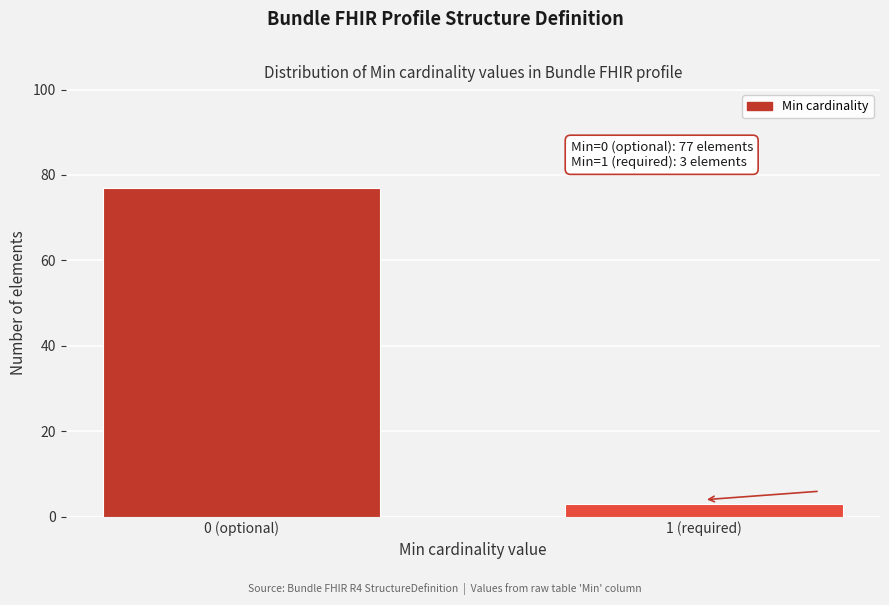

Reading right to left, what are all the values shown in this chart?

1 (required)=3	0 (optional)=77